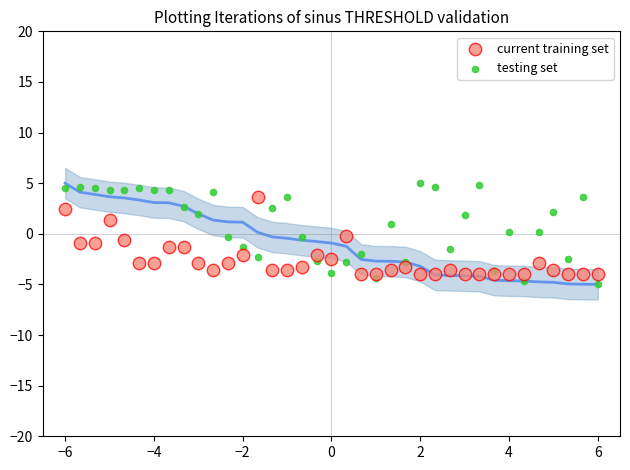

What is the X range (max minus min) for the scatter plot?

12.0